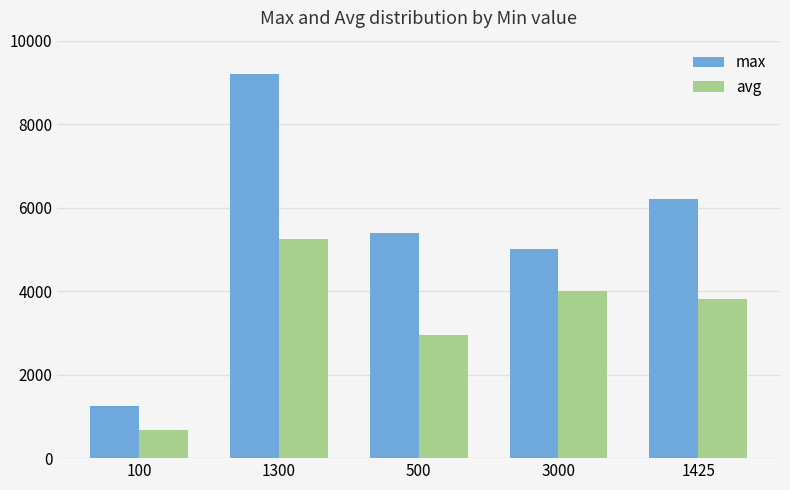

What is the sum of all max values?

27050.0